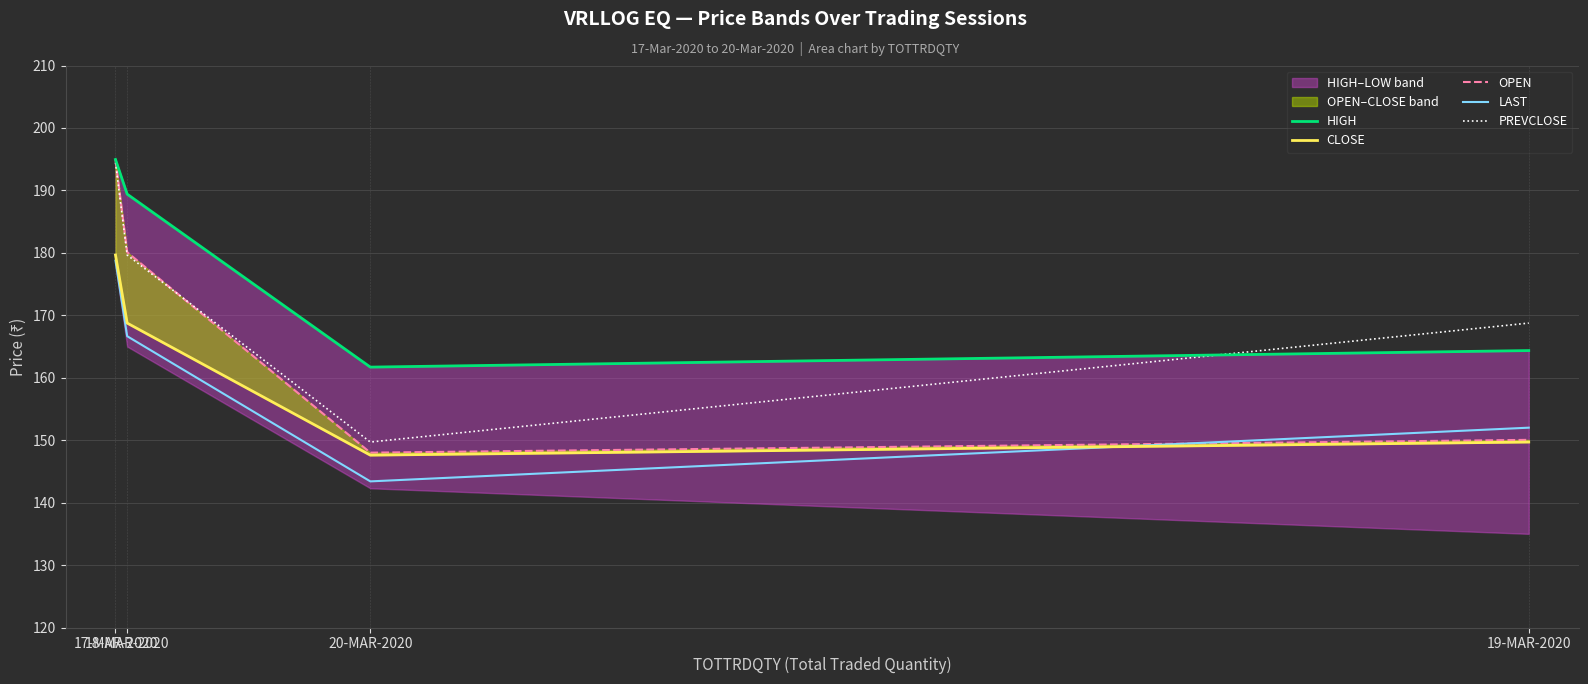

The value of OPEN at 19-MAR-2020 is 150.1. True or false?

True